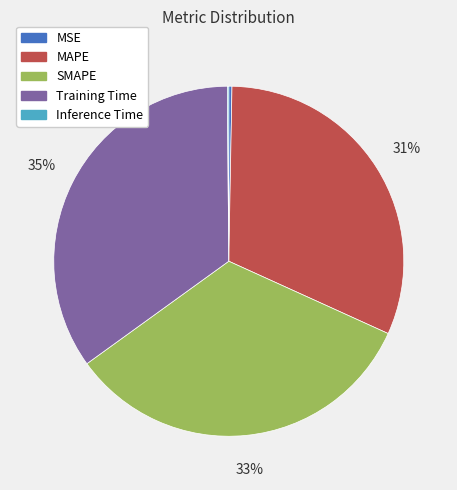

Is it true that MAPE is 31% of the pie?

True